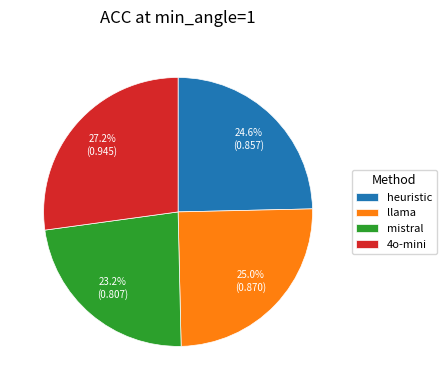

The llama slice represents 25% of the pie. True or false?

True